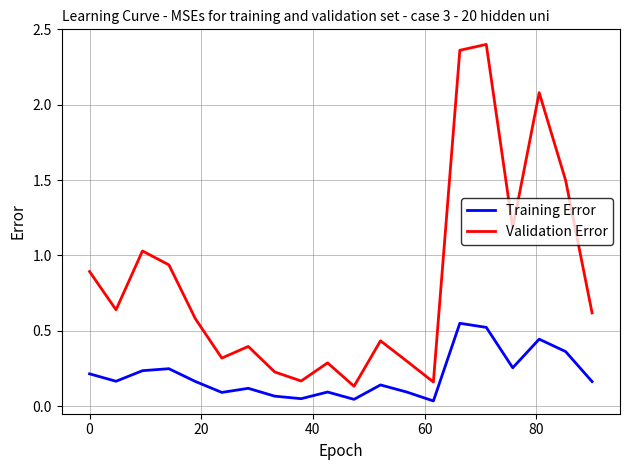

Which series has the largest range (max minus min)?

Validation Error